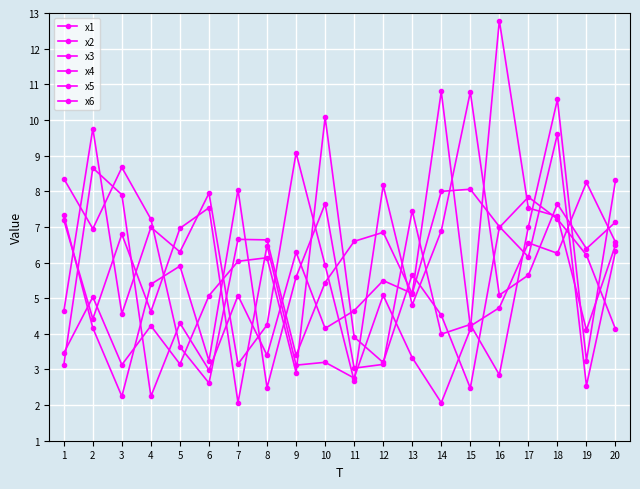

What is the minimum value for x2?

2.5